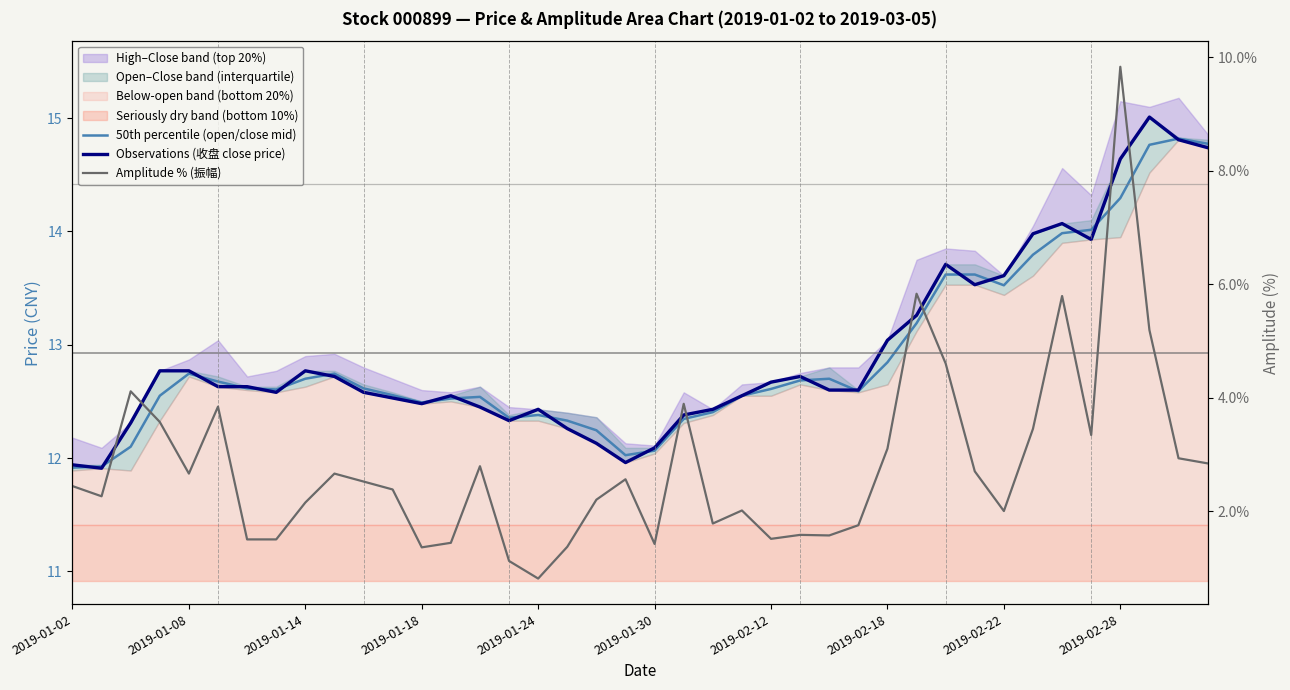

Where is Amplitude % (振幅) nearest to the value 5?

37